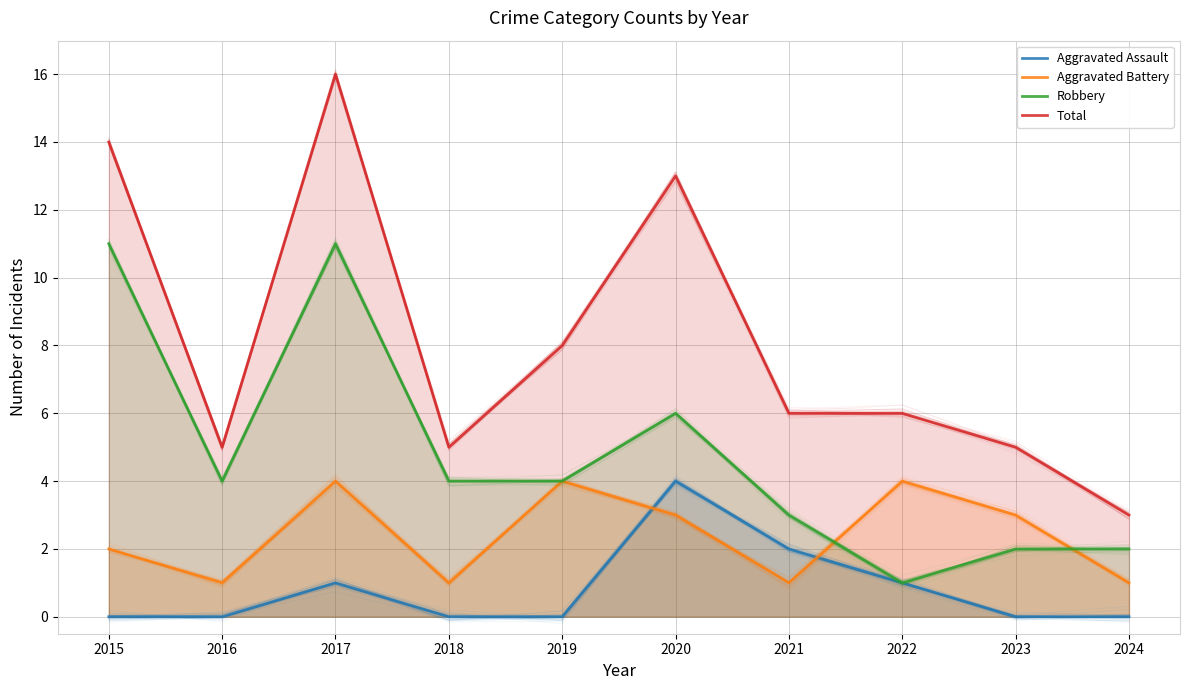

At which label does Robbery first exceed 4?

2015